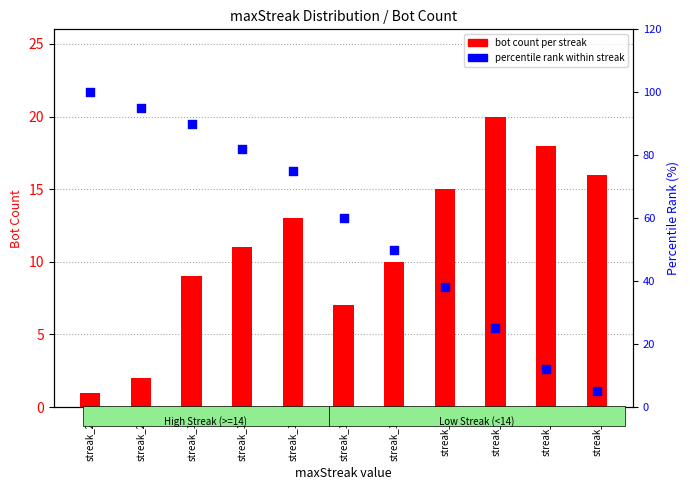

Which series reaches the minimum Y coordinate?

bot count per streak